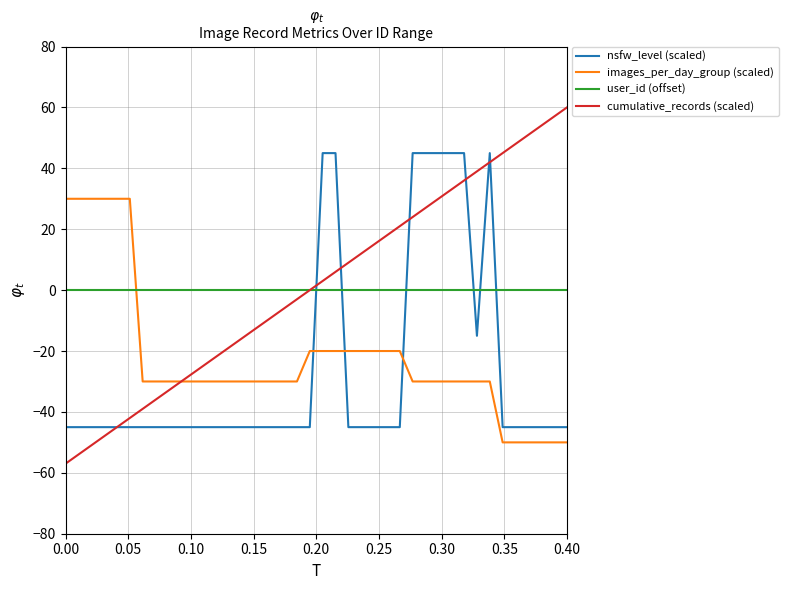

Which series has the largest range (max minus min)?

cumulative_records (scaled)